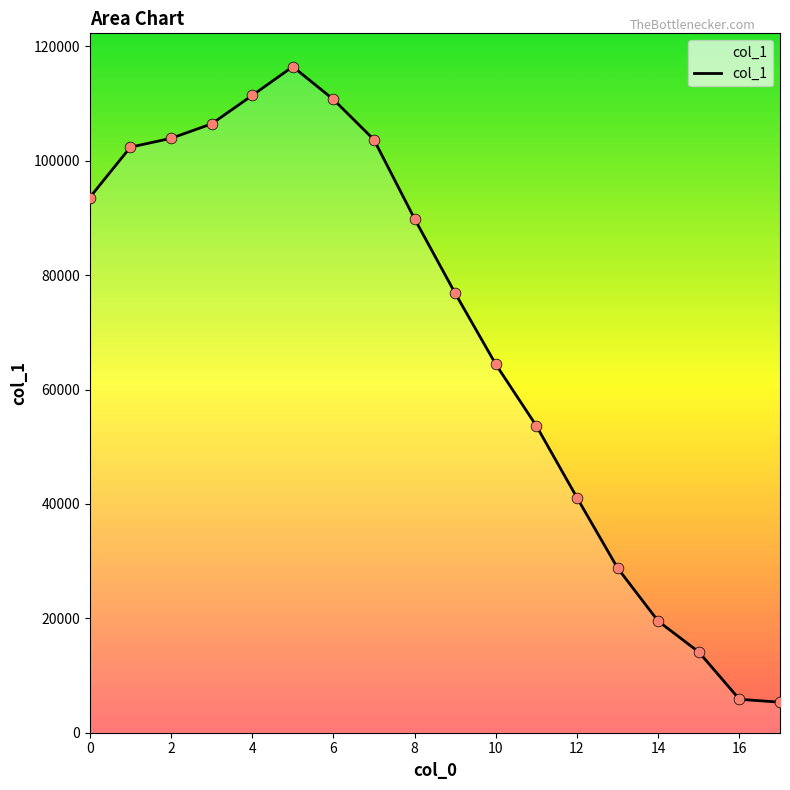

What is the difference between the maximum and minimum values?

111112